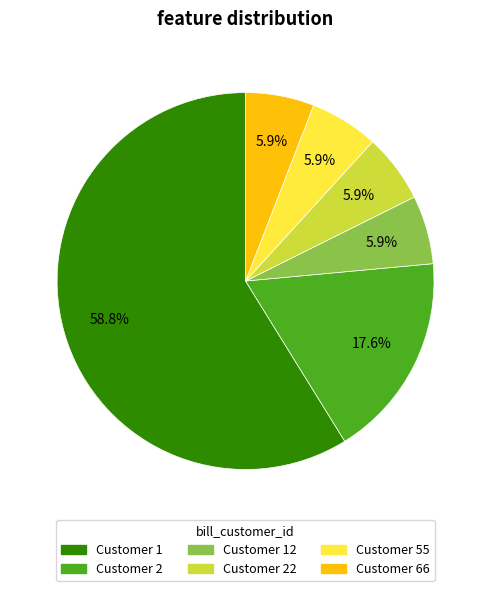

Is there any slice that represents more than half of the pie?

Yes